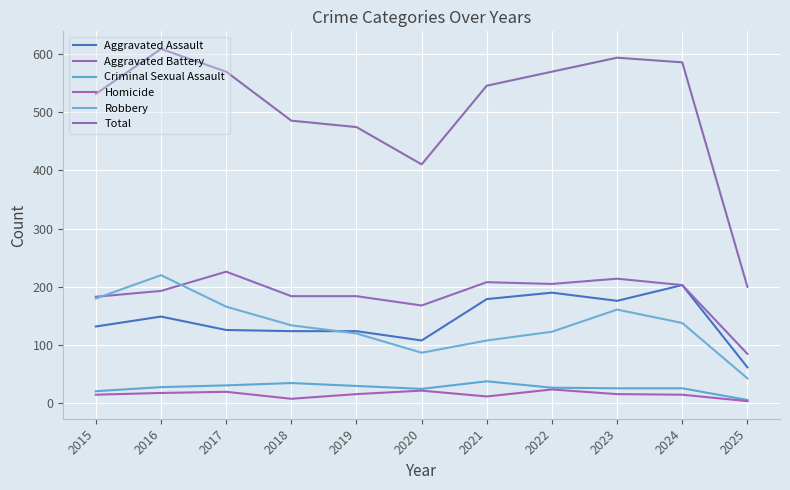

What is the value of the Criminal Sexual Assault point at the 3rd from the left?

31